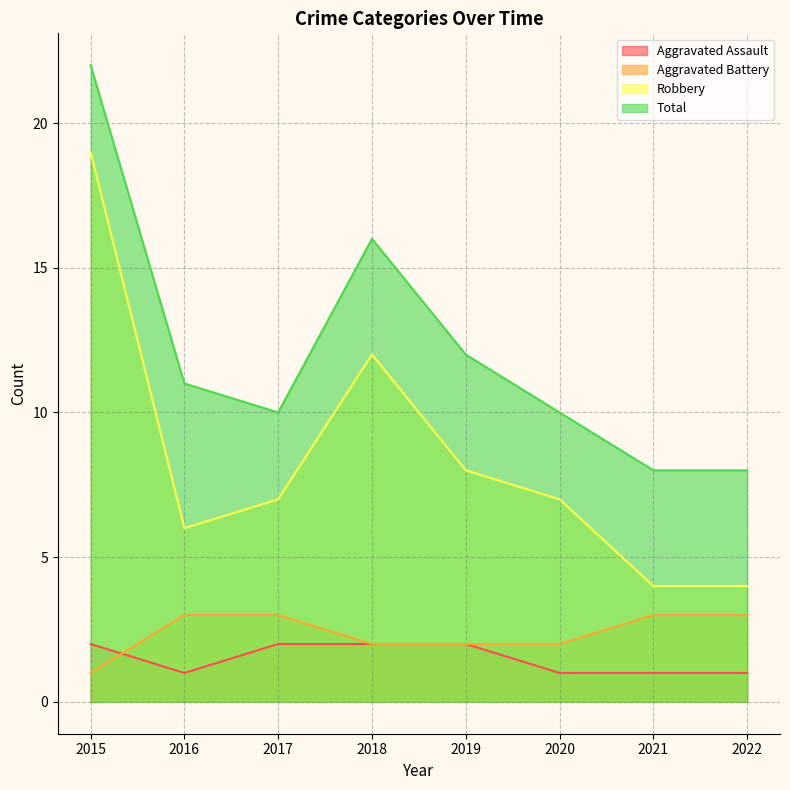

The value of Aggravated Battery at 2017 is 3. True or false?

True